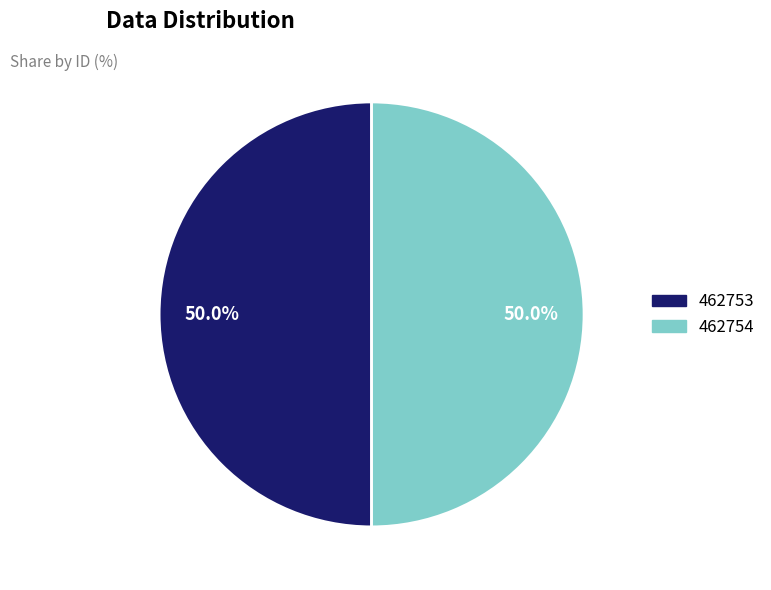

The 462753 slice represents 42% of the pie. True or false?

False